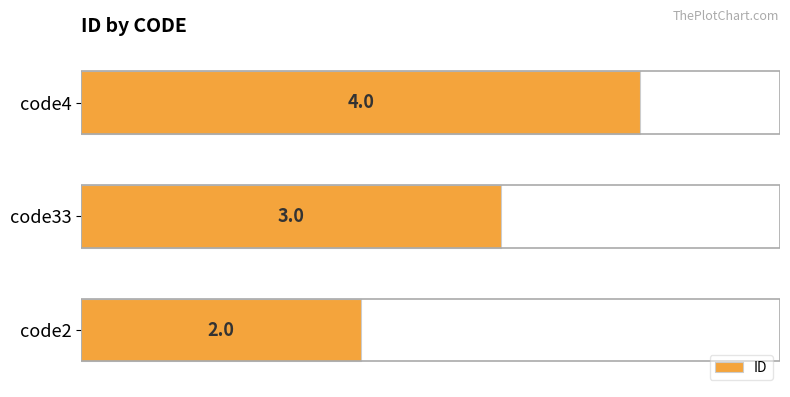

Are the bars horizontal?

Yes